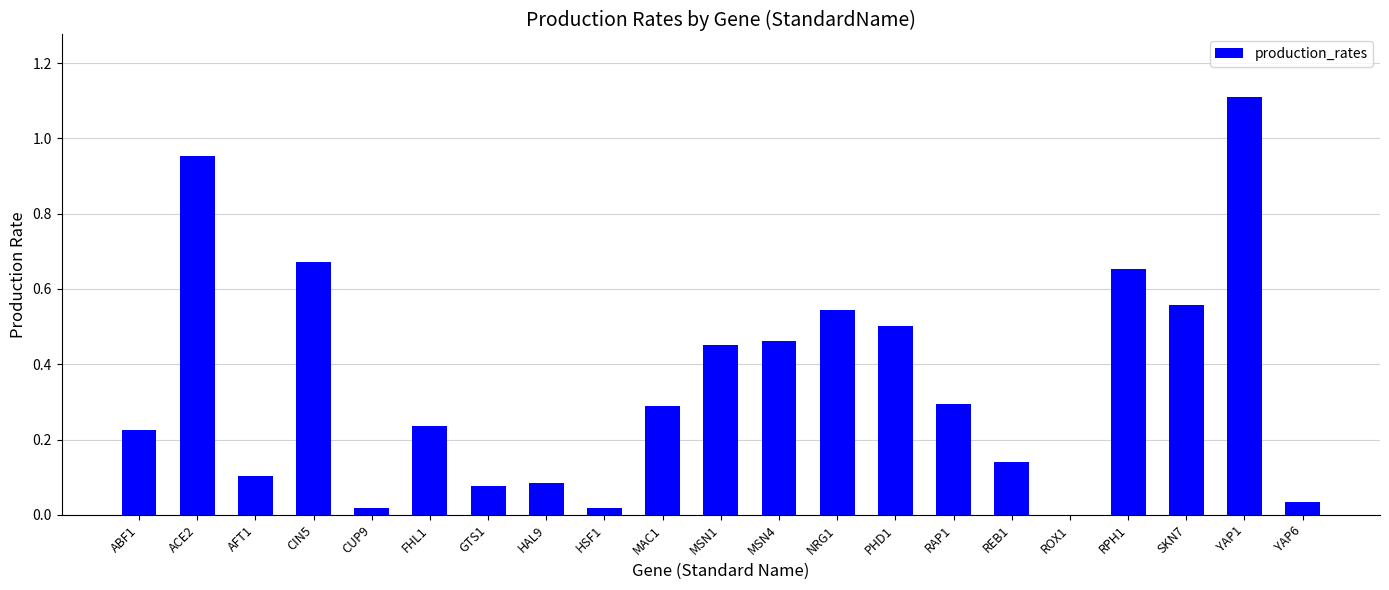

What is the sum of all values?

7.4